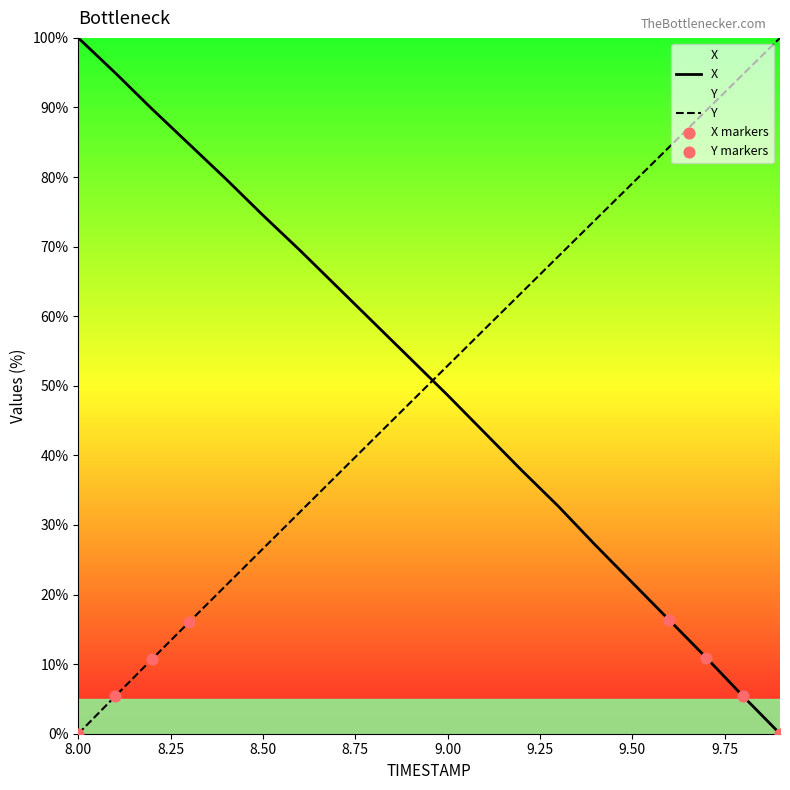

What are all the series names shown in the legend?

X, Y